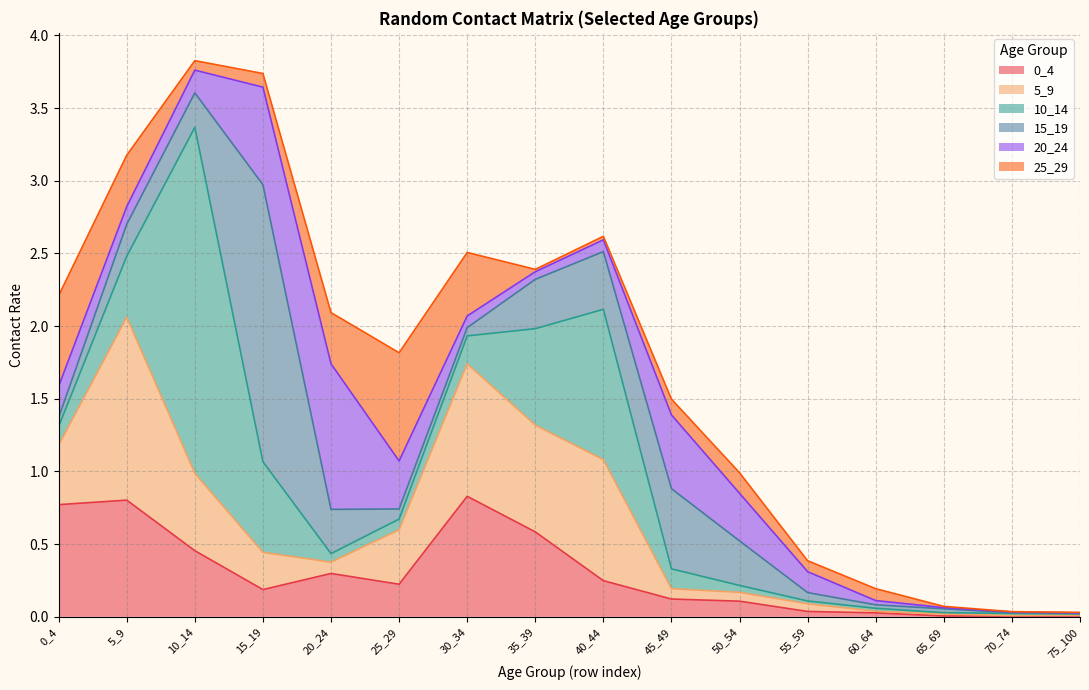

Rank the series at 5_9 from lowest to highest value.

20_24, 15_19, 25_29, 10_14, 0_4, 5_9